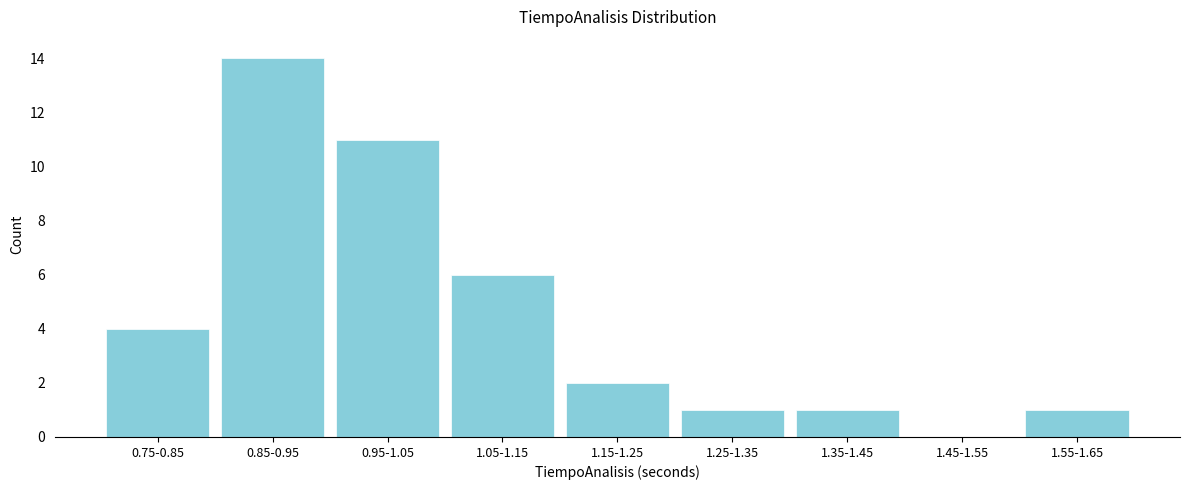

Reading left to right, extract all data points from this chart.

0.75-0.85=4	0.85-0.95=14	0.95-1.05=11	1.05-1.15=6	1.15-1.25=2	1.25-1.35=1	1.35-1.45=1	1.45-1.55=0	1.55-1.65=1